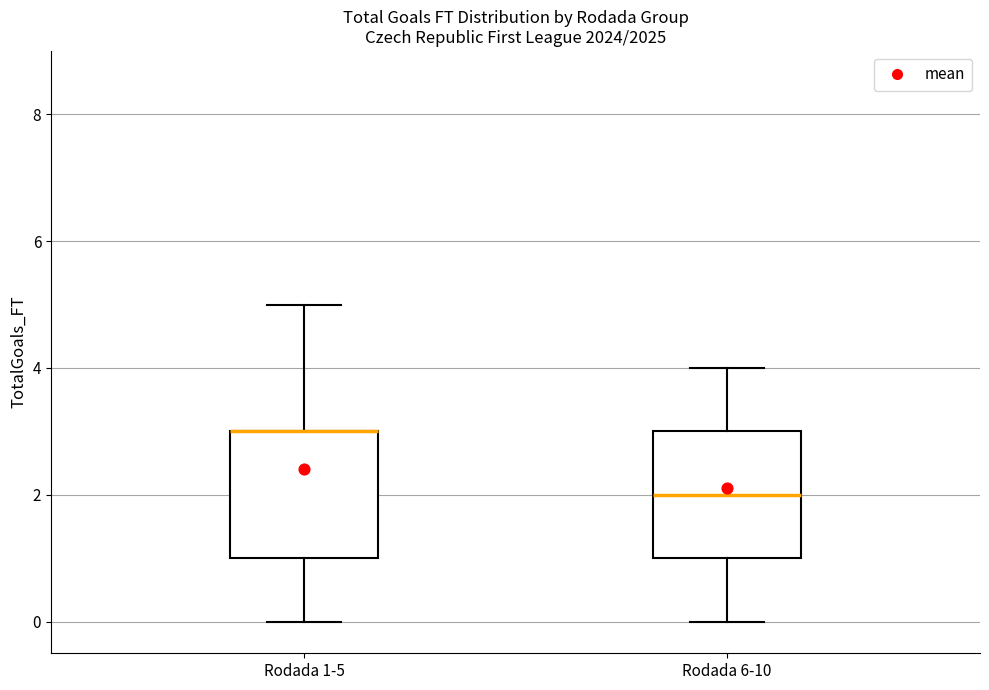

Reading left to right, transcribe this box plot: for each box, give where its median line is, the range the box spans, and where its two whiskers end, as read against the y-axis. The values are not printed on the chart, so give them approximately, as read against the axis.

Rodada 1-5: median 3 (drawn on the box's upper edge), box 1 to 3, whiskers 0 to 5
Rodada 6-10: median 2, box 1 to 3, whiskers 0 to 4